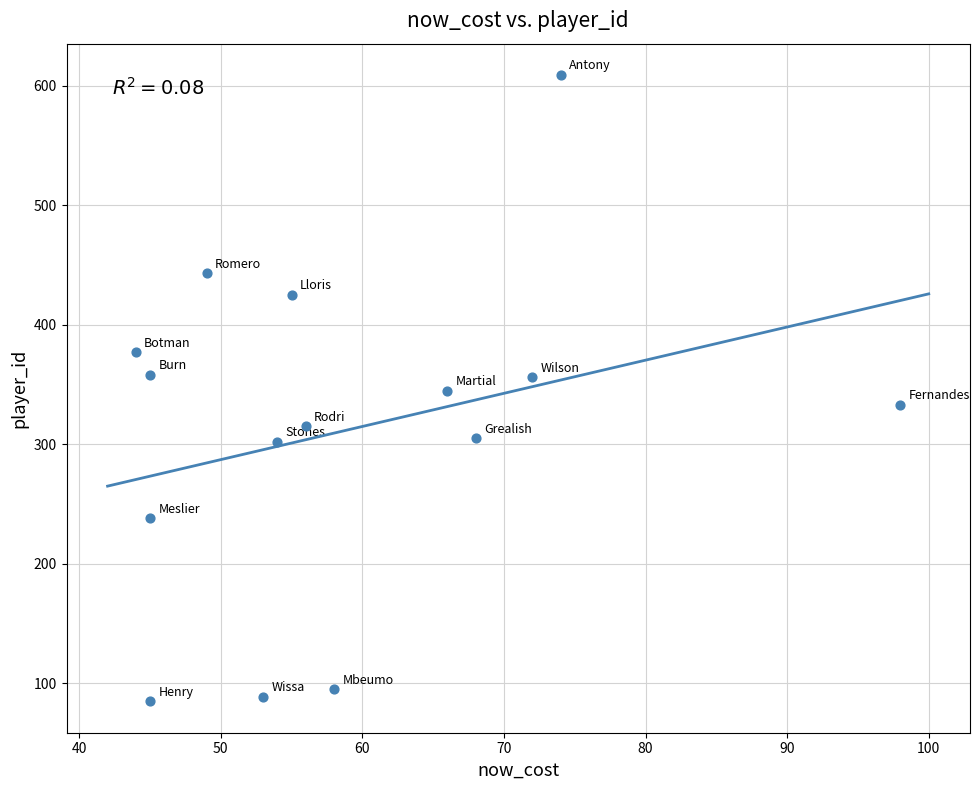

What is the range of Y values (max minus min)?

524